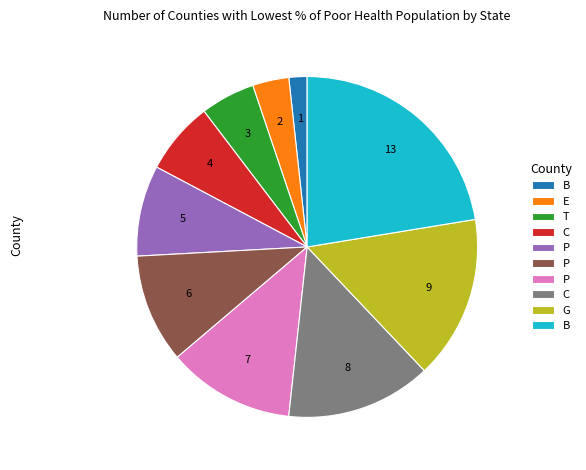

Is there any slice that represents more than half of the pie?

No